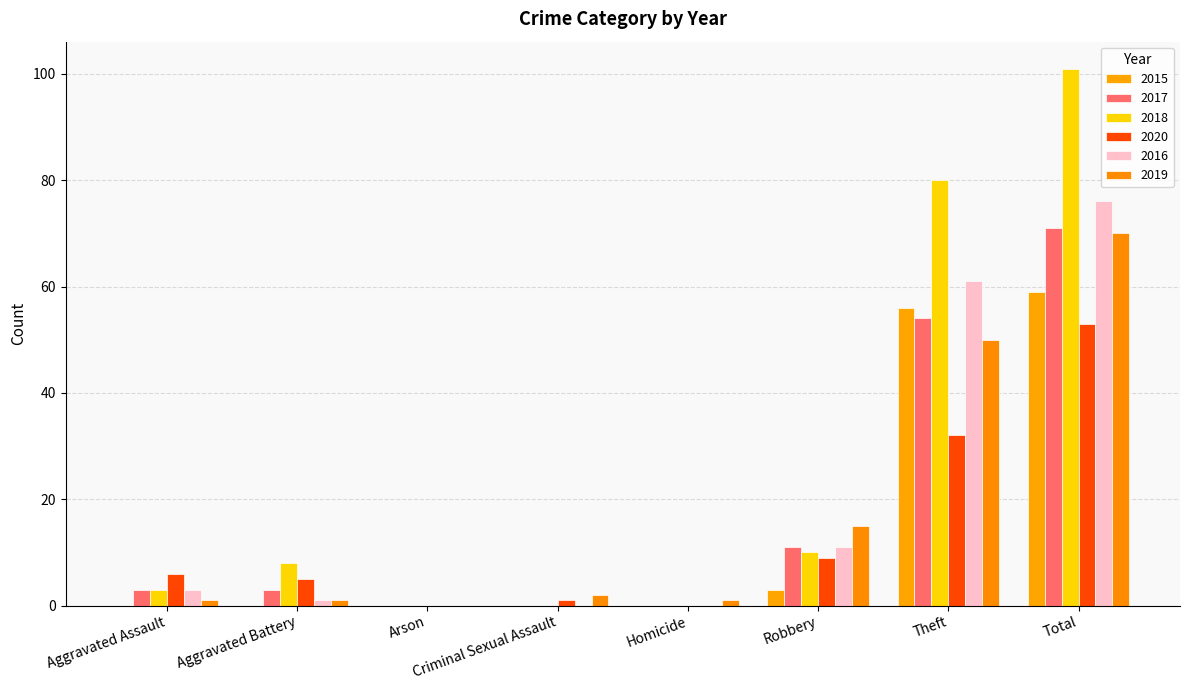

What position from the right is Theft?

2